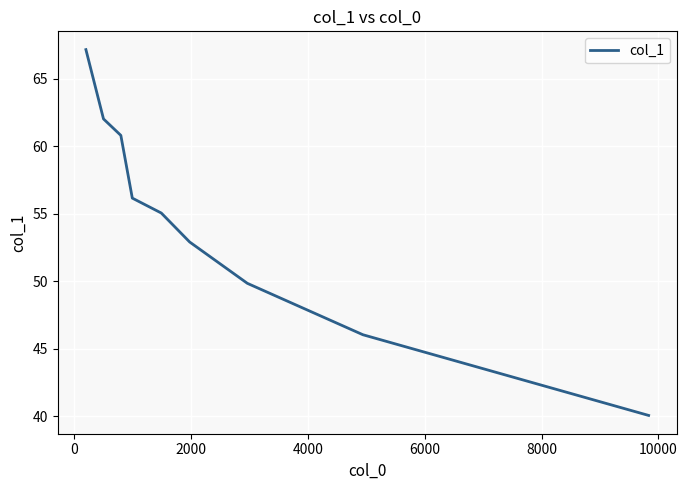

Is this an area chart (filled region under the line)?

No